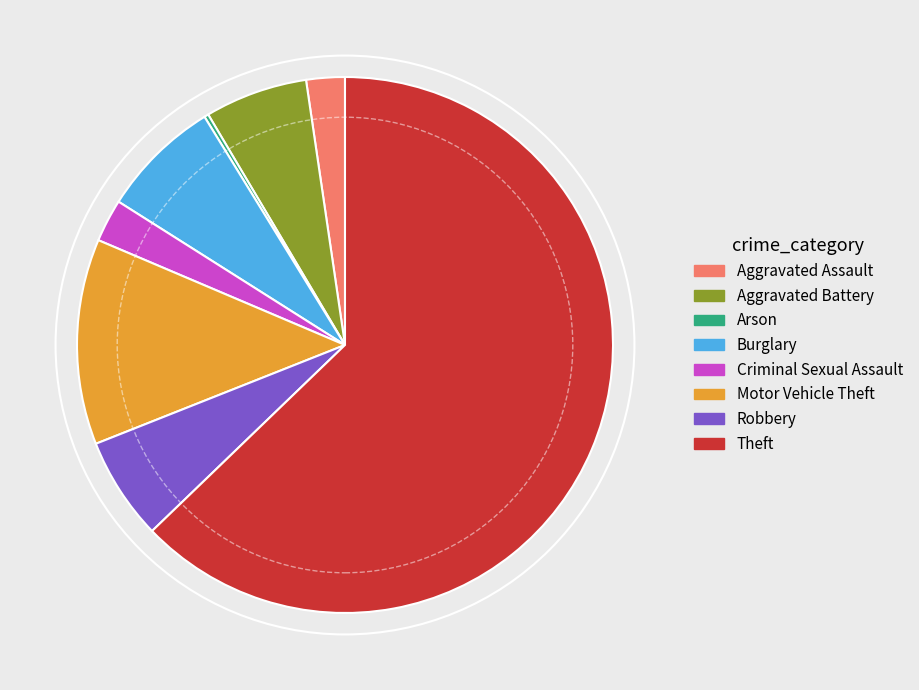

Which slice represents more than half of the pie?

Theft